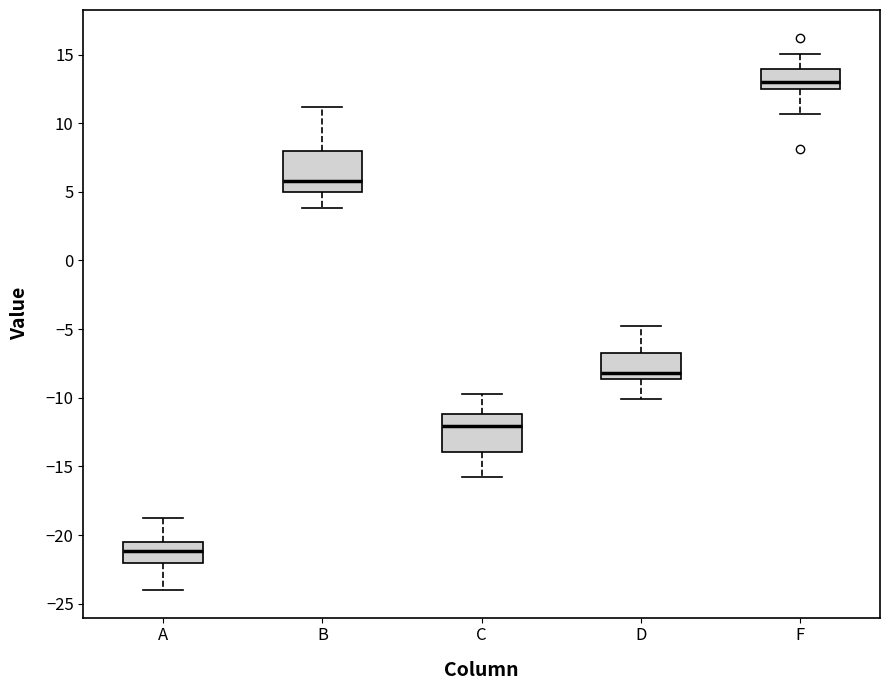

Which box has the highest median line?

F